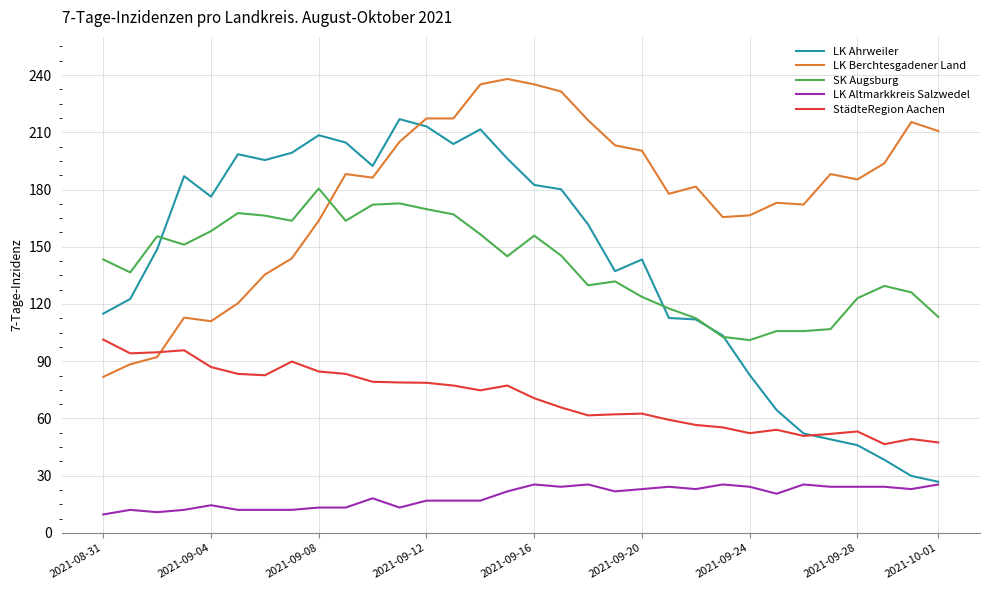

Does the chart have visible grid lines?

Yes